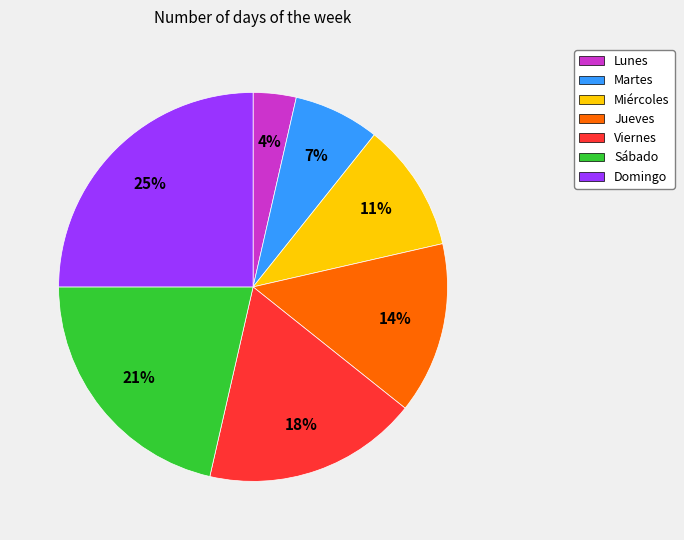

Which slice is the smallest?

Lunes